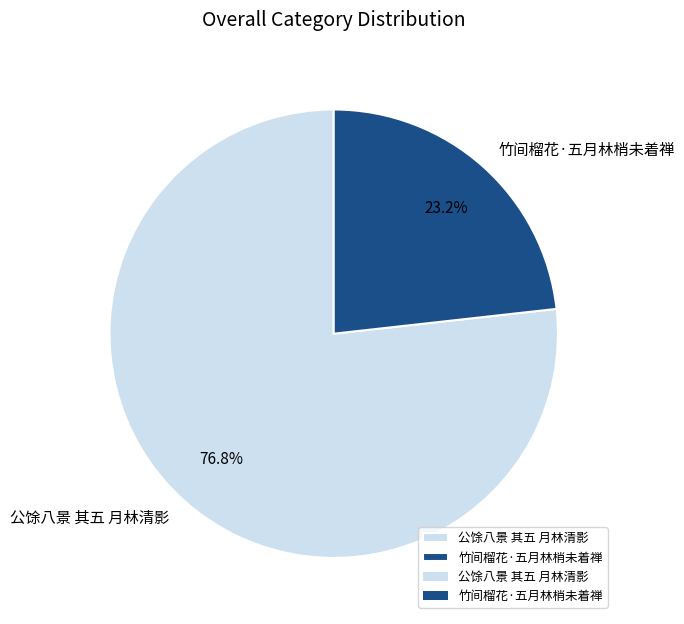

Does any single category account for the majority?

Yes